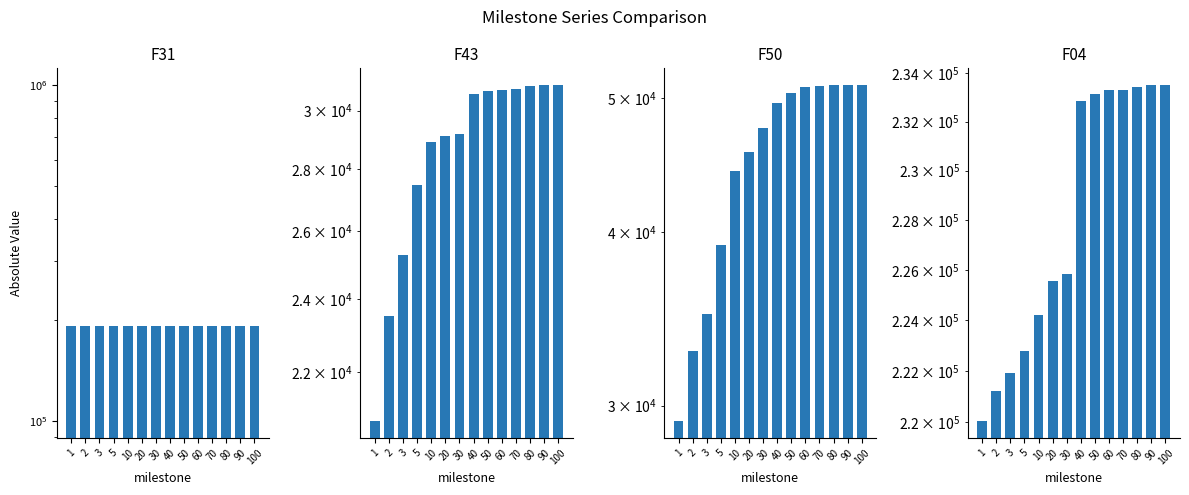

What are all the series names shown in the legend?

F31, F43, F50, F04